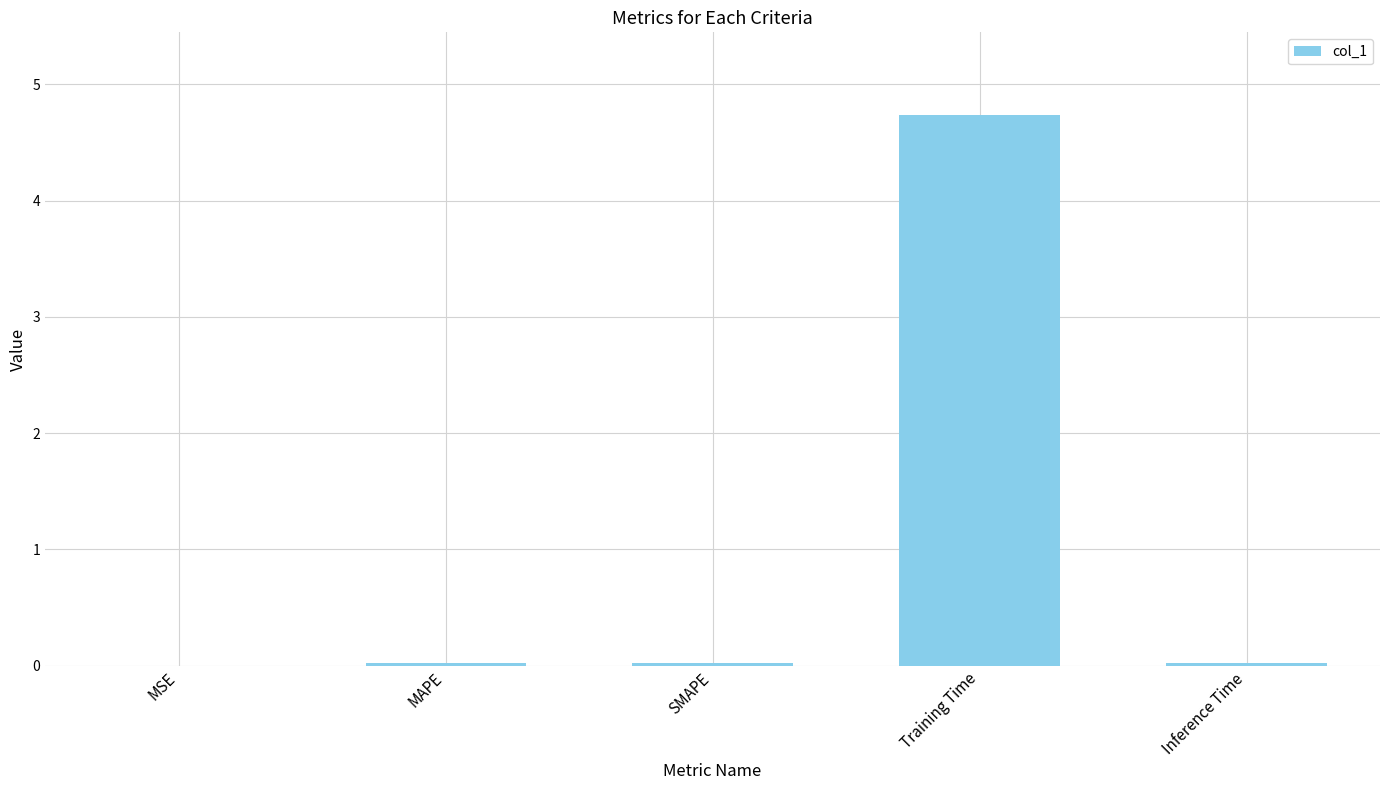

Is it true that the value at Inference Time is 0.0?

True